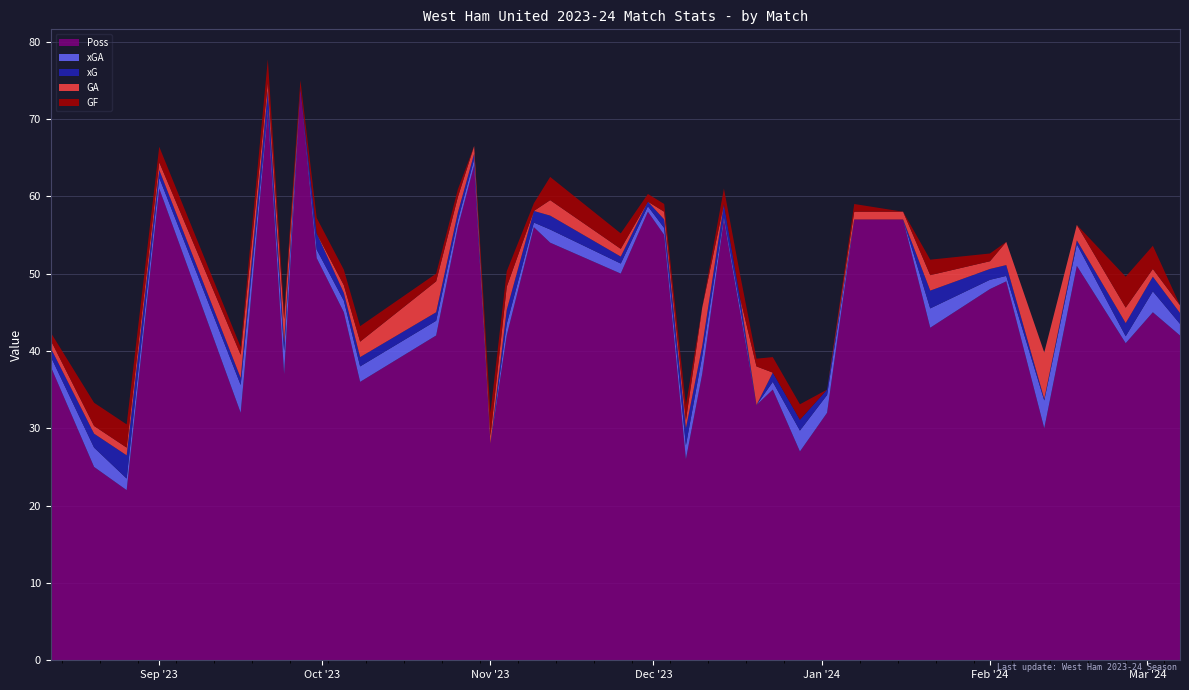

Reading left to right, list all the values displayed in this chart.

xG: 1.1	1.8	3.0	1.0	0.9	2.2	1.1	0.0	2.1	1.0	1.2	1.1	1.0	0.7	0.0	1.8	1.5	1.8	0.9	0.6	1.1	2.2	1.3	1.6	1.1	0.0	1.2	1.4	0.7	0.0	0.0	2.3	1.4	1.4	0.2	0.5	1.7	1.9	1.4
xGA: 1.3	2.5	1.5	1.4	3.6	0.5	3.0	0.0	1.1	1.5	2.0	1.9	0.9	0.8	0.0	1.5	0.6	1.7	1.3	0.7	0.9	1.8	2.3	0.4	0.7	0.0	1.0	2.7	2.3	0.0	0.0	2.5	1.2	0.7	3.6	2.8	0.9	2.7	1.5
GF: 1.0	3.0	3.0	2.0	1.0	3.0	1.0	1.0	2.0	2.0	2.0	1.0	1.0	0.0	3.0	2.0	1.0	3.0	2.0	1.0	1.0	2.0	0.0	2.0	3.0	1.0	2.0	2.0	0.0	1.0	0.0	2.0	1.0	0.0	0.0	0.0	4.0	3.0	0.0
GA: 1.0	1.0	1.0	1.0	3.0	1.0	3.0	0.0	0.0	1.0	2.0	4.0	2.0	1.0	1.0	3.0	0.0	2.0	1.0	0.0	1.0	1.0	5.0	0.0	0.0	5.0	0.0	0.0	0.0	1.0	1.0	2.0	1.0	3.0	6.0	2.0	2.0	1.0	1.0
Poss: 38.0	25.0	22.0	61.0	32.0	71.0	37.0	74.0	52.0	45.0	36.0	42.0	56.0	64.0	28.0	42.0	56.0	54.0	50.0	58.0	55.0	26.0	37.0	57.0	45.0	33.0	35.0	27.0	32.0	57.0	57.0	43.0	48.0	49.0	30.0	51.0	41.0	45.0	42.0